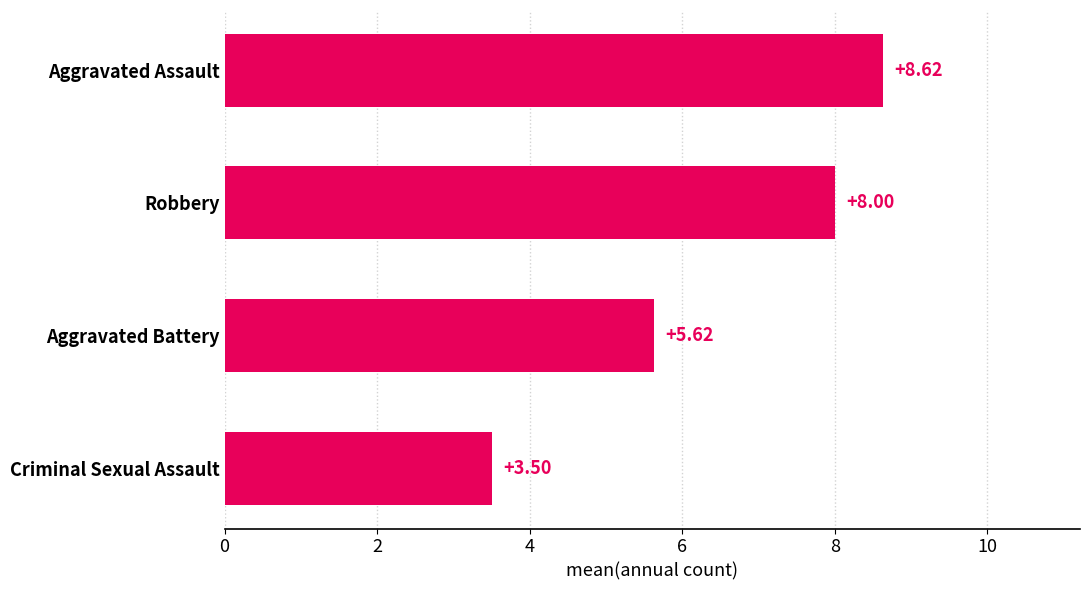

Approximately how many times larger is the value at Aggravated Assault compared to Aggravated Battery?

1.5